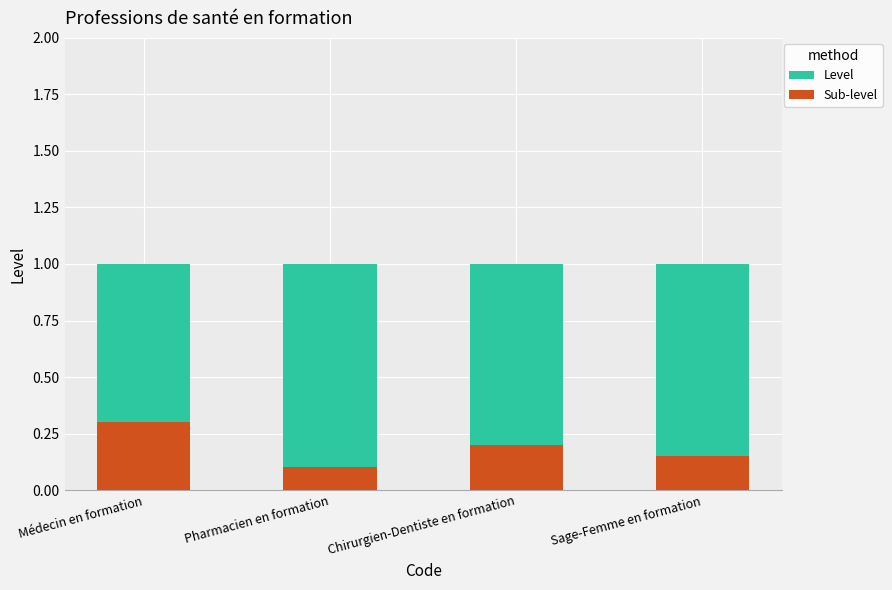

At how many categories does at least one series exceed 0?

4